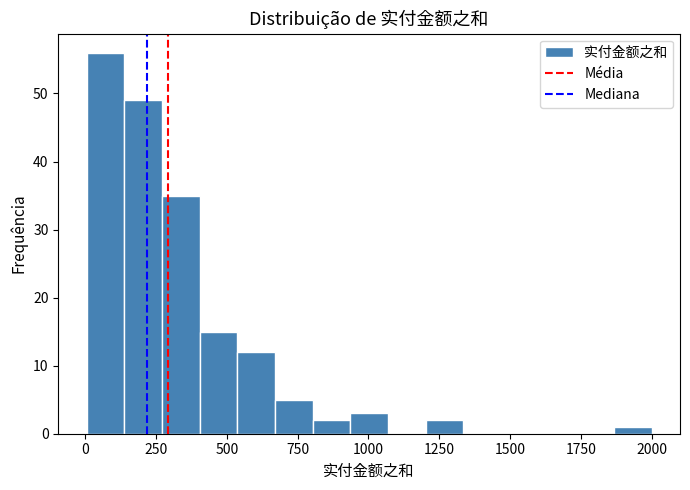

Read against the x-axis, roughly where is the centre of the tallest bar?

50